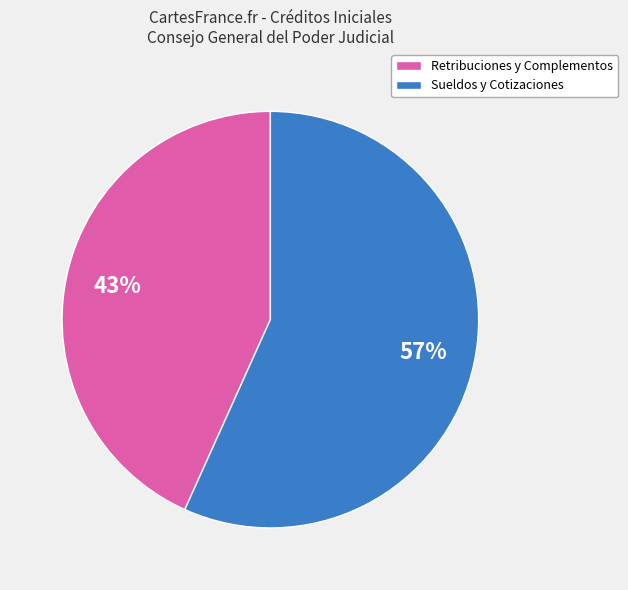

Does any single category account for the majority?

Yes